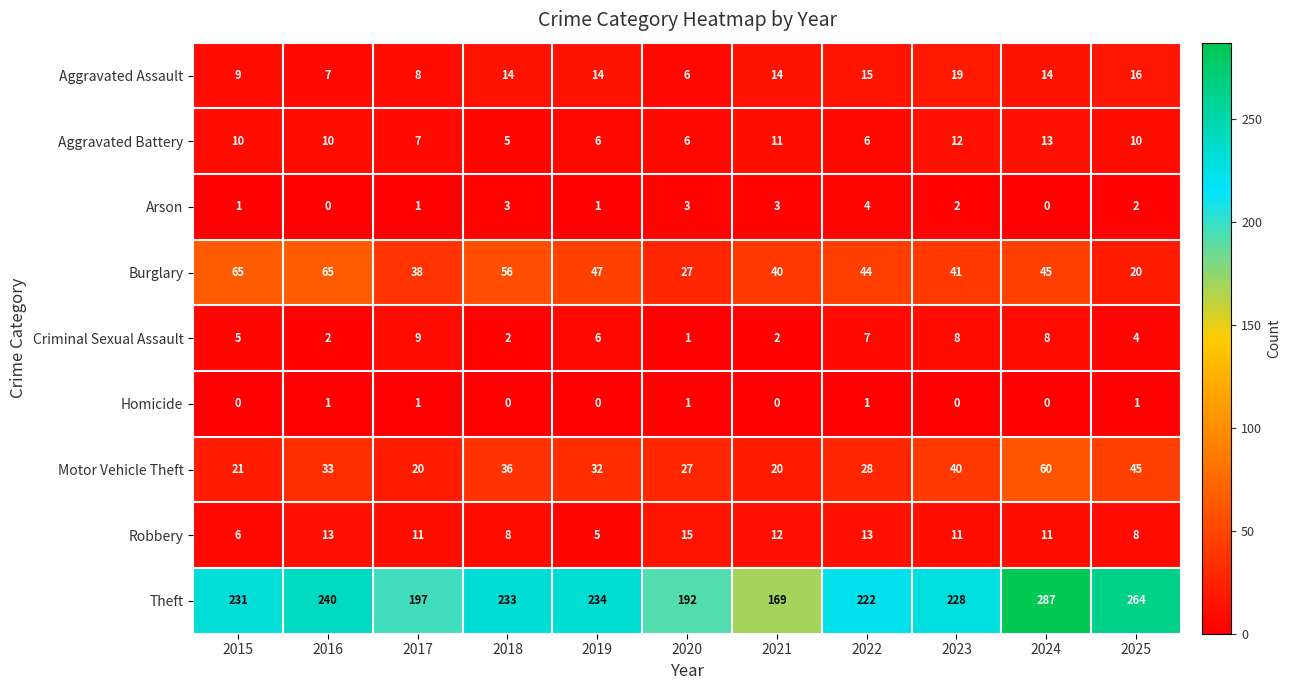

What is the approximate value of Theft at 2025, to the nearest 5?

265